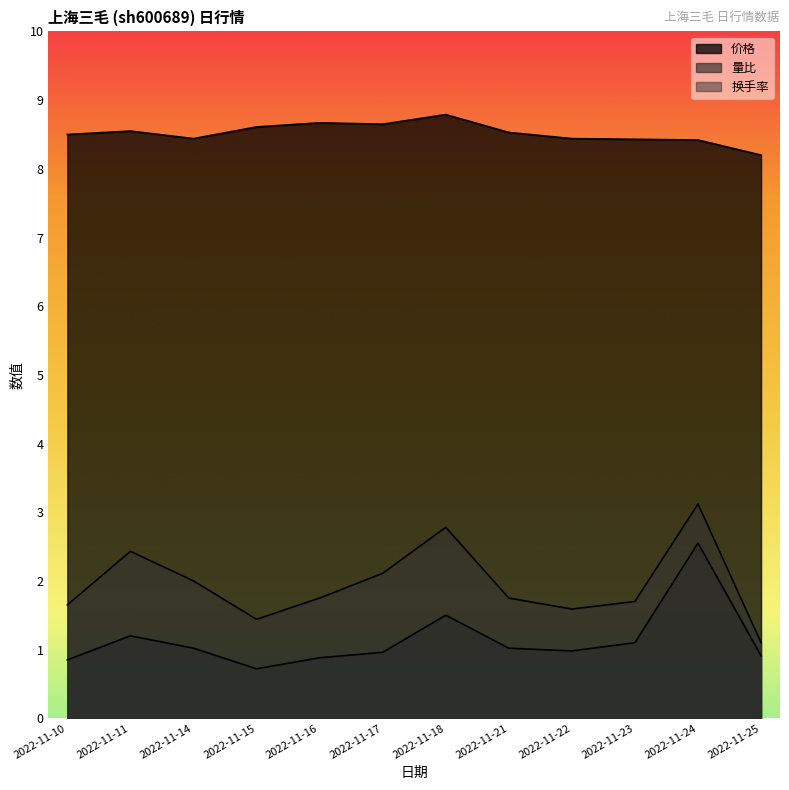

Count the number of categories in the chart.

12